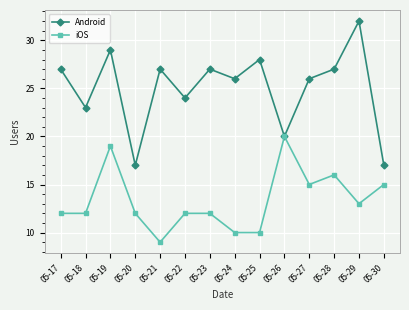

Reading left to right, transcribe all the data shown in this chart.

Android: 27	23	29	17	27	24	27	26	28	20	26	27	32	17
iOS: 12	12	19	12	9	12	12	10	10	20	15	16	13	15